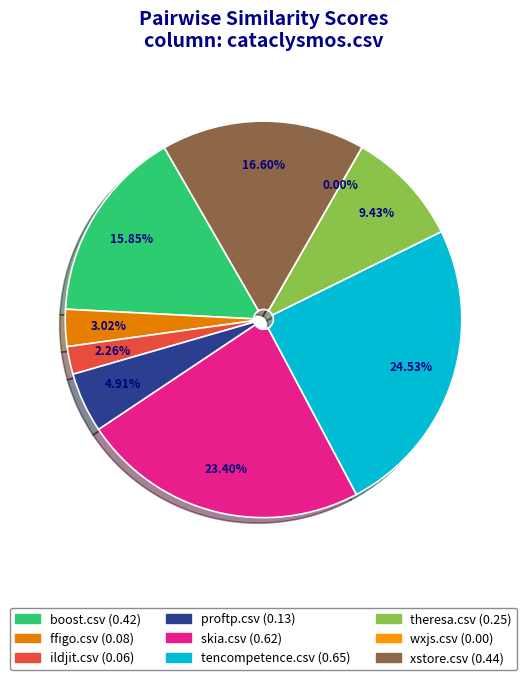

What is the largest slice in the pie chart?

tencompetence.csv